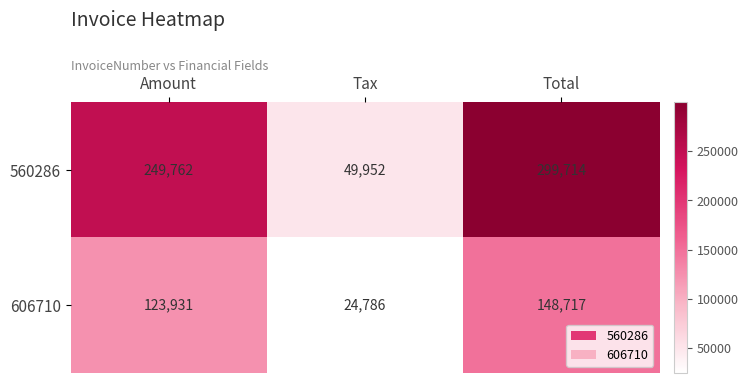

Which series has the largest total across all categories?

560286